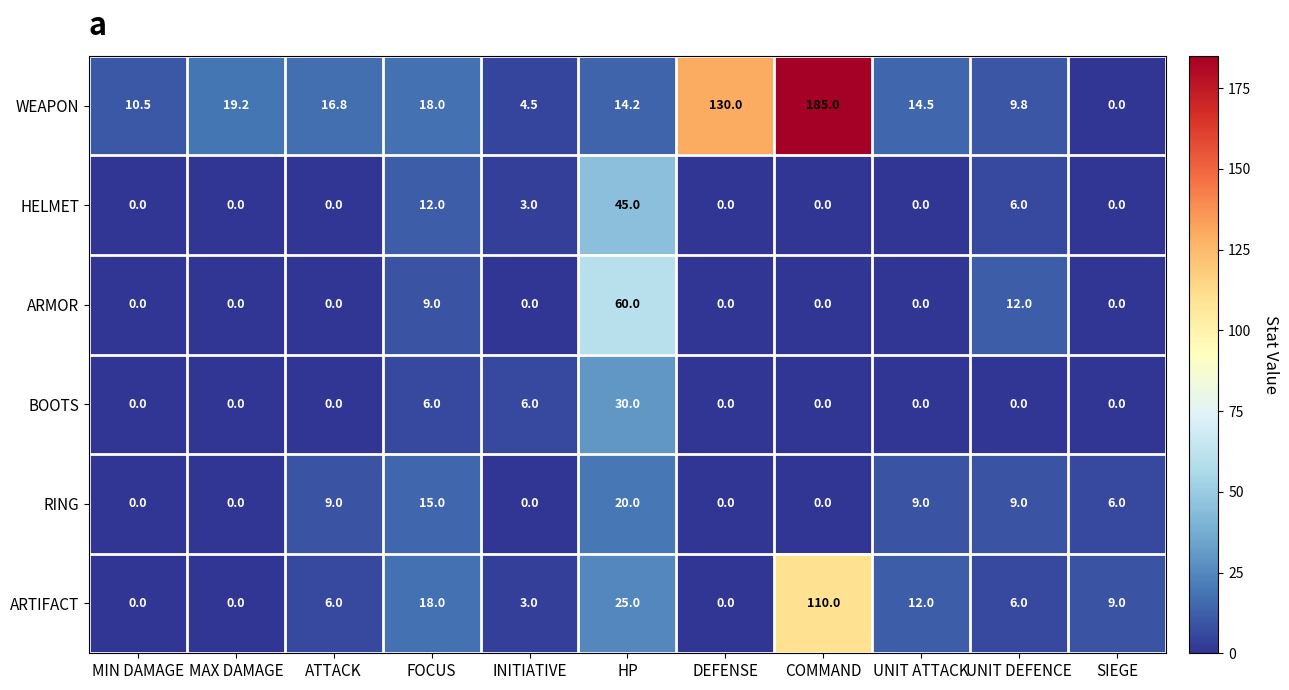

What is the difference between the second highest and second lowest values in the RING series?

15.0